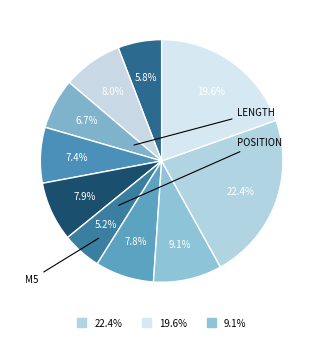

How many slices are in this pie chart?

10